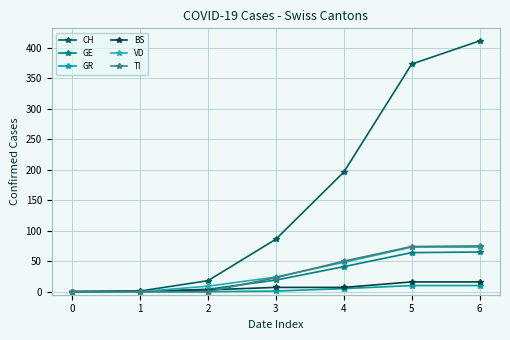

After their last crossing, which series has the higher values: BS or GE?

GE